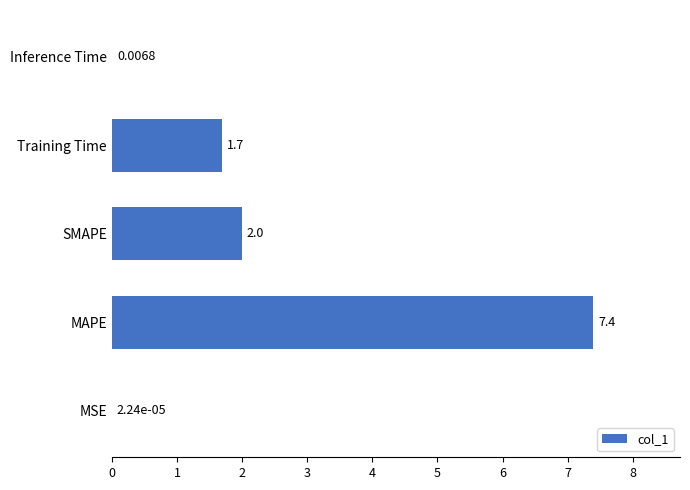

What is the sum of all values?

11.1